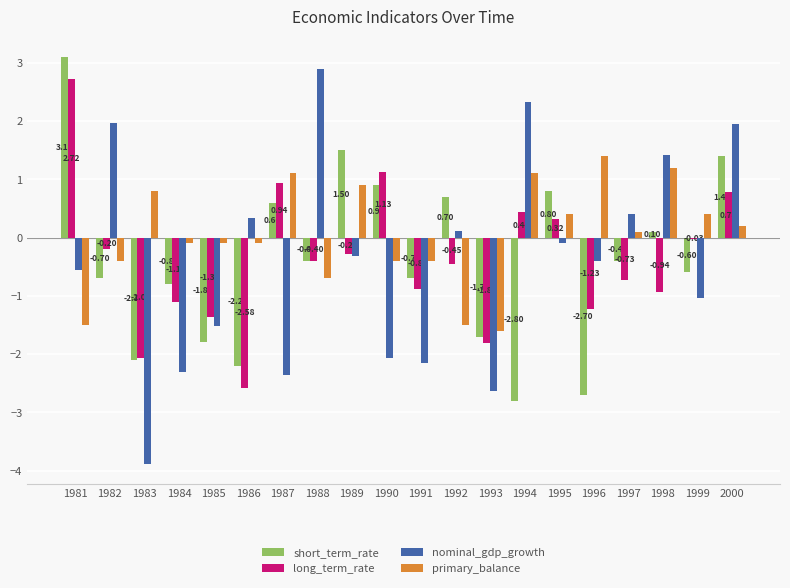

Rank the series at 1999 from highest to lowest value.

primary_balance, long_term_rate, short_term_rate, nominal_gdp_growth